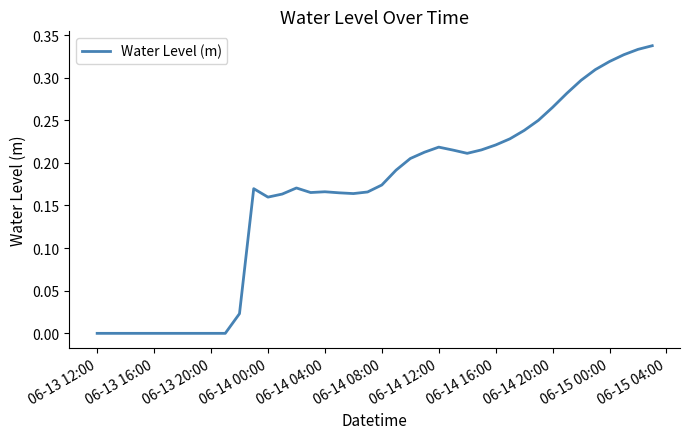

Does the chart have visible grid lines?

No